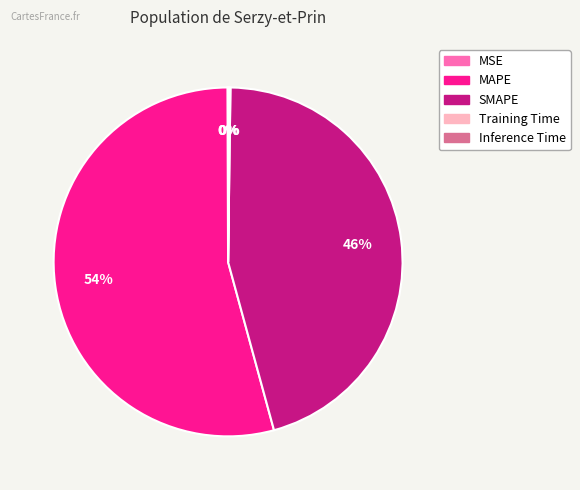

To the nearest percent, what percentage of the pie is MAPE?

54%